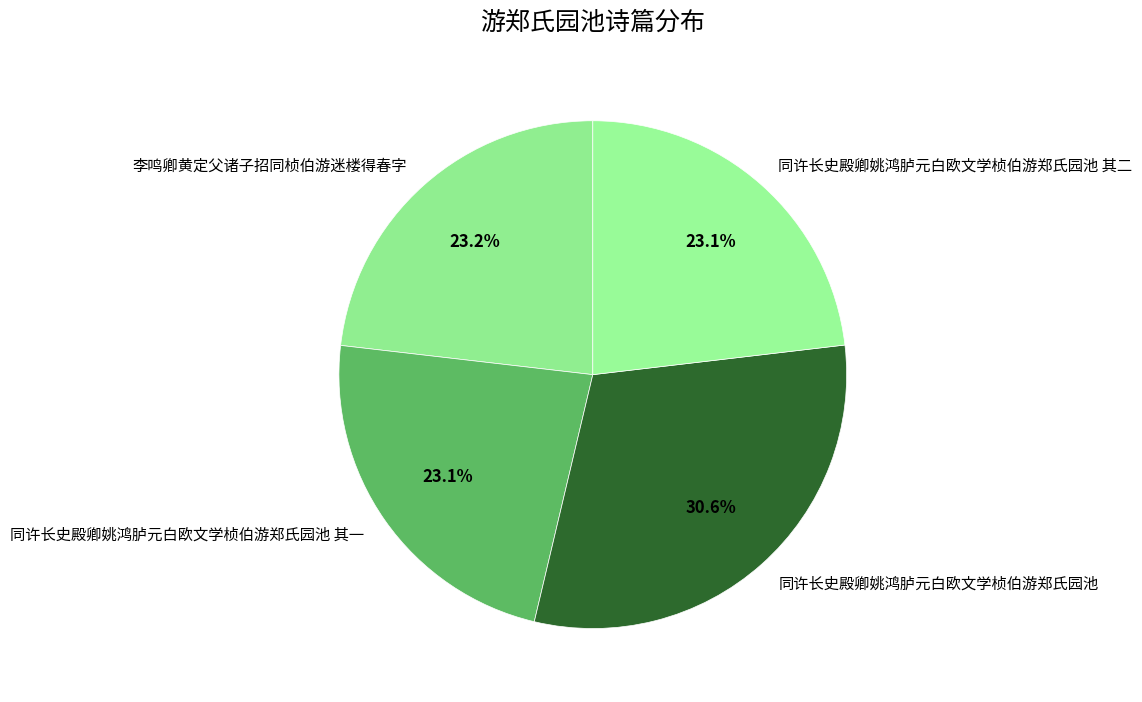

To the nearest percent, what portion does 同许长史殿卿姚鸿胪元白欧文学桢伯游郑氏园池 其二 represent?

23%